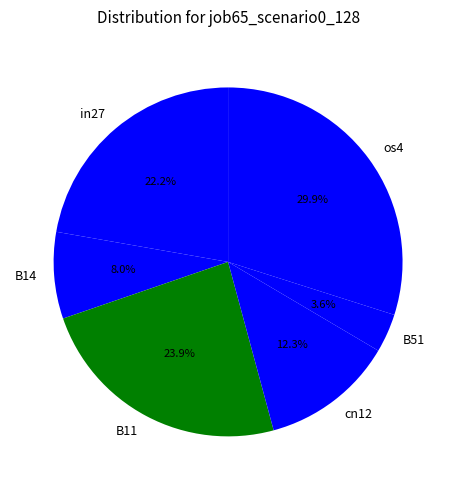

Count the number of slices in the pie.

6